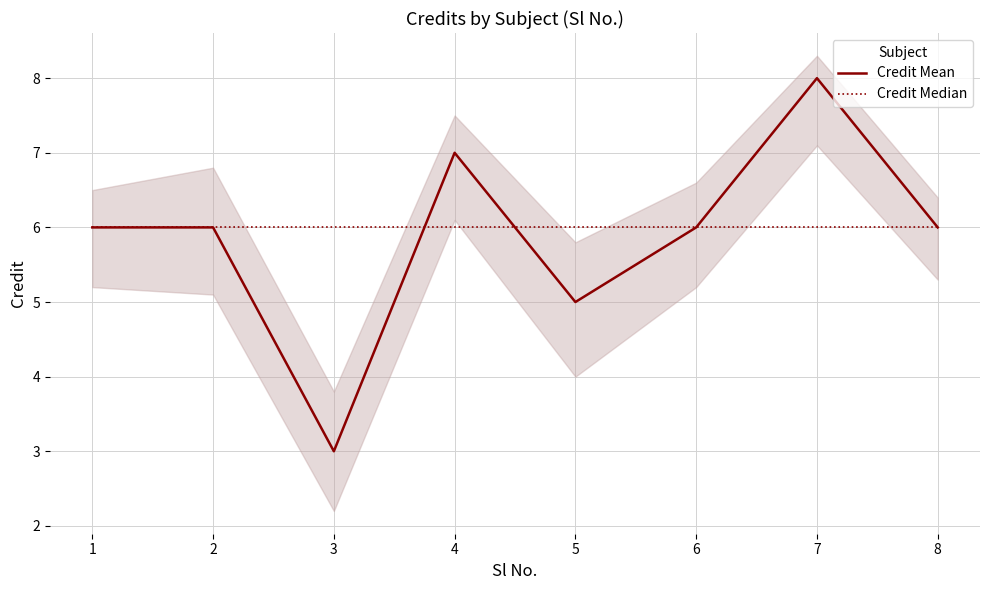

Reading left to right, list all the values displayed in this chart.

Credit Mean: 6	6	3	7	5	6	8	6
Credit Median: 6	6	6	6	6	6	6	6